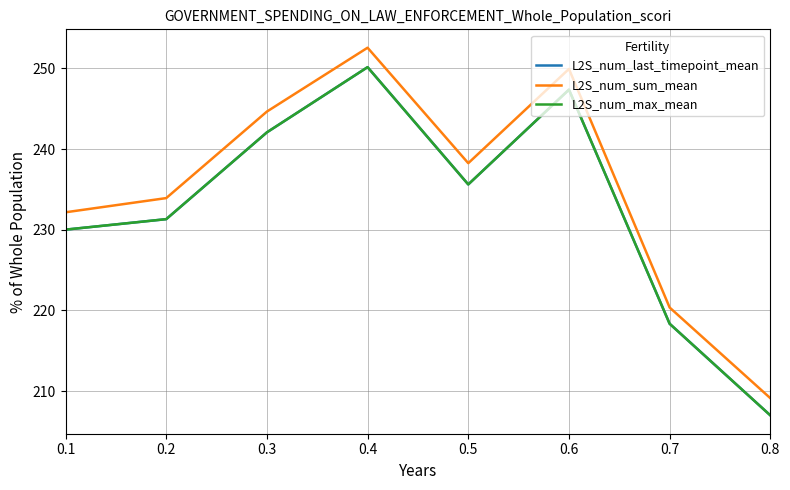

List the series in order of their peak value, lowest first.

L2S_num_last_timepoint_mean, L2S_num_max_mean, L2S_num_sum_mean